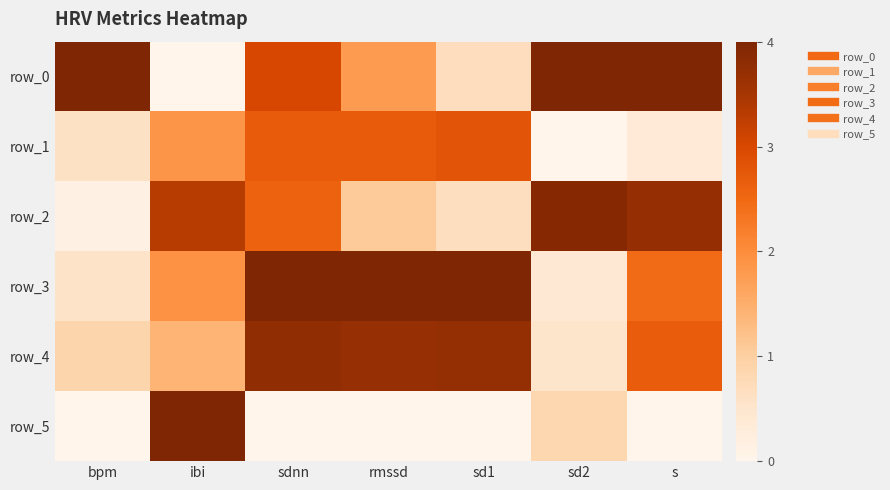

How many values in the row_1 series exceed 0?

6